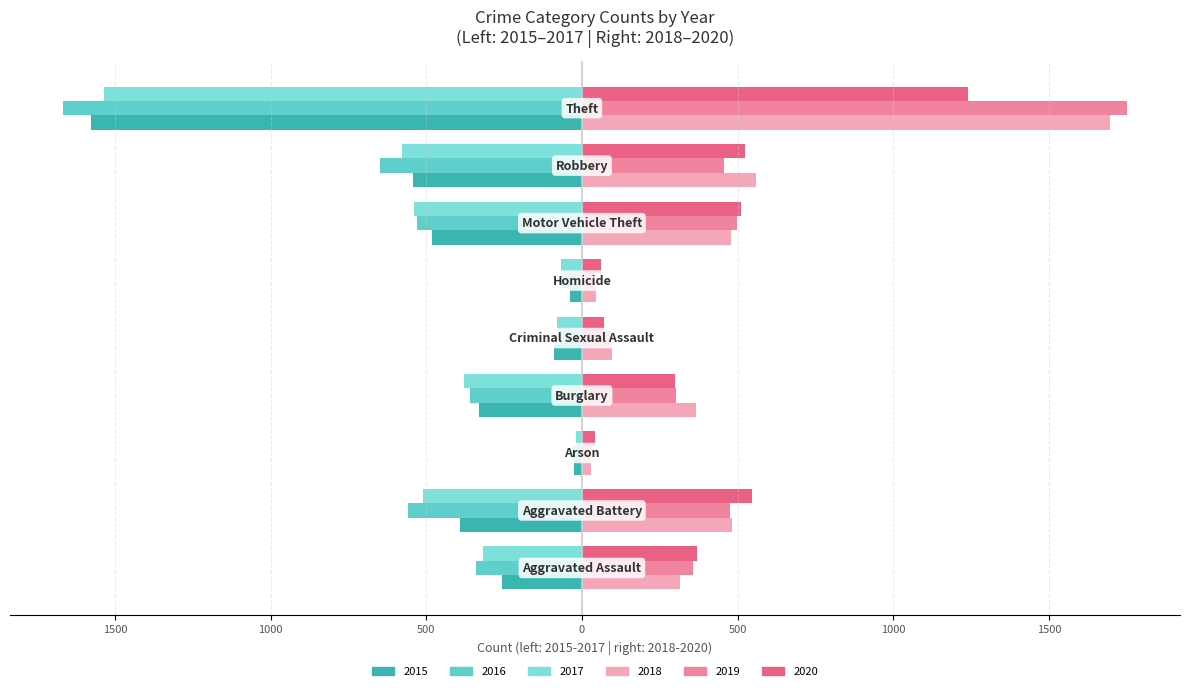

What is the label of the 3rd bar from the right?

Motor Vehicle Theft